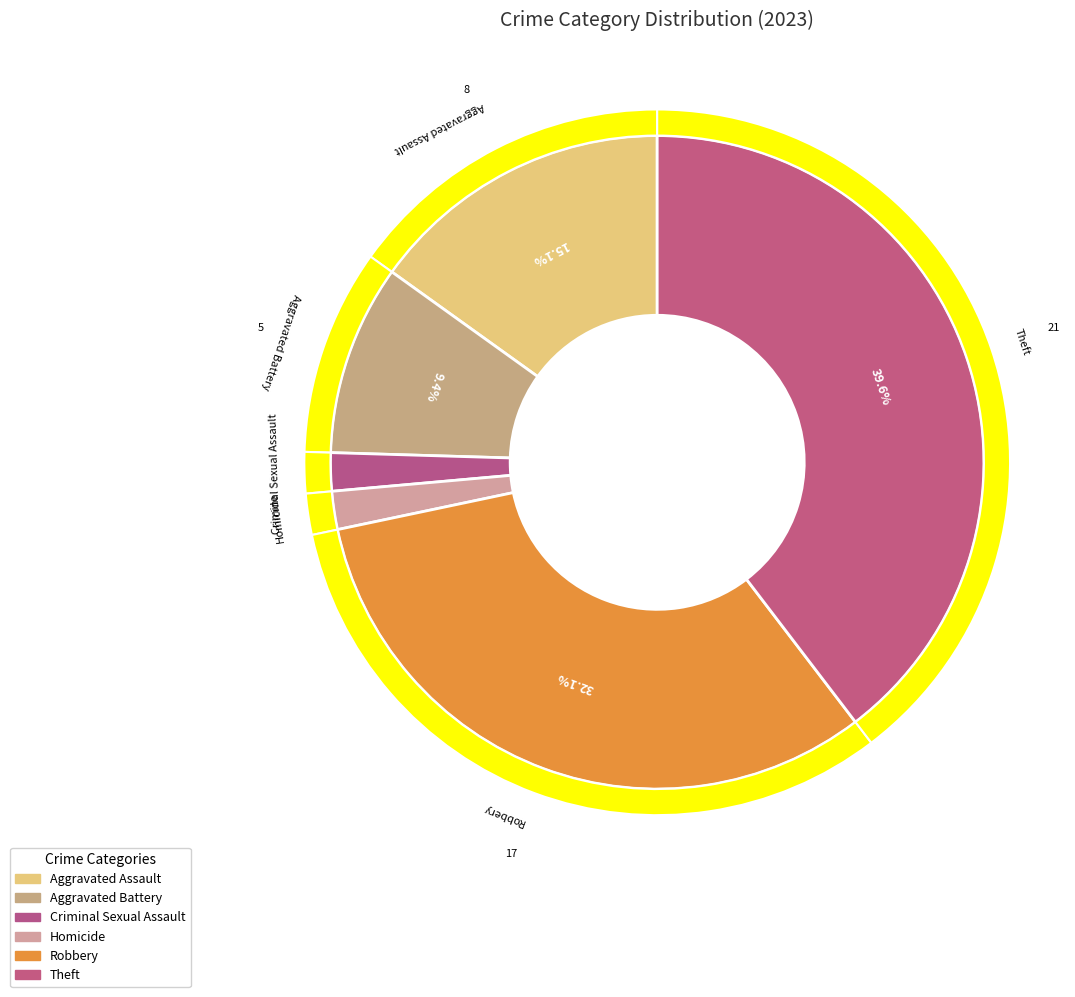

What is the ratio of the value at Aggravated Battery to the value at Aggravated Assault?

0.6